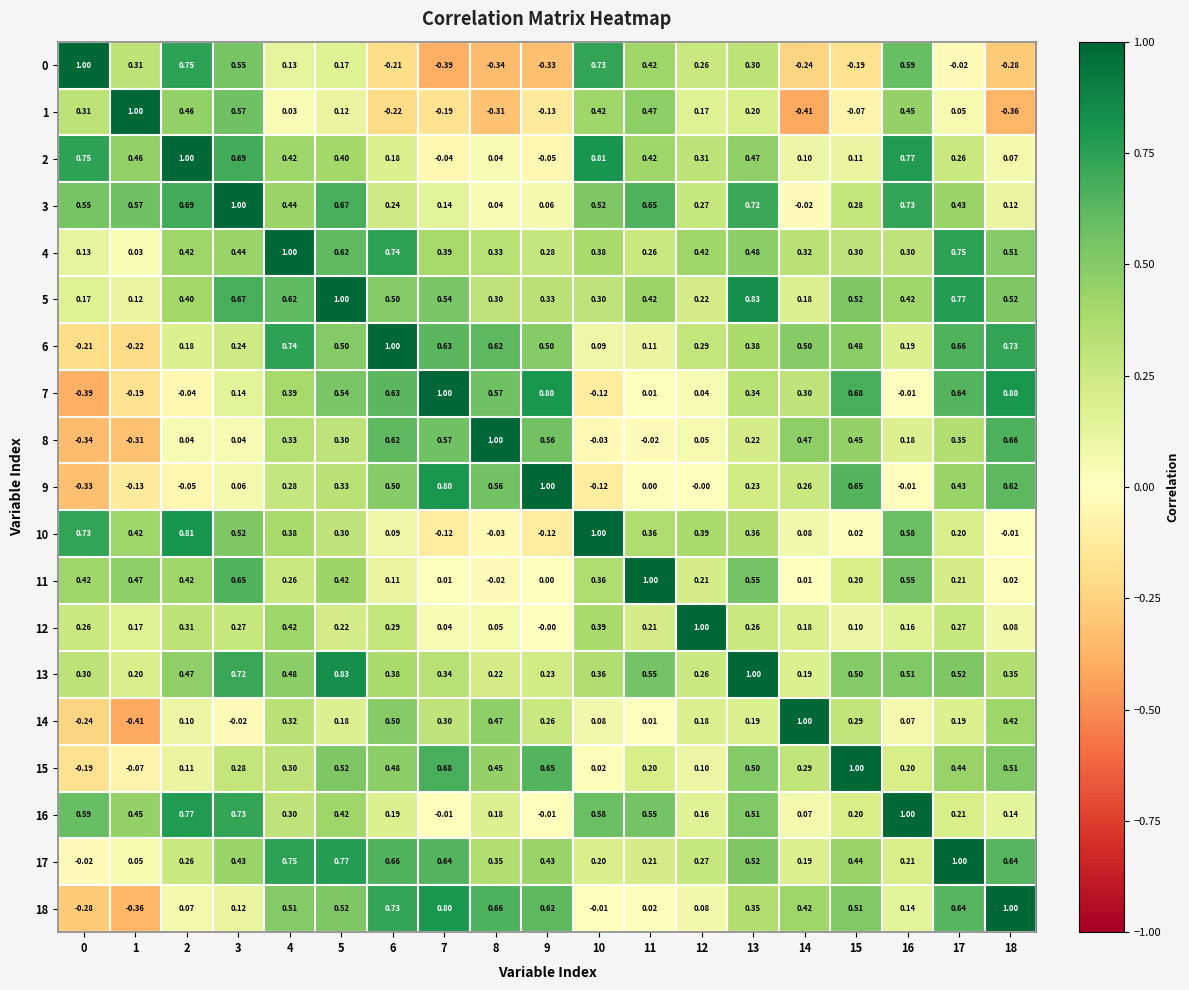

At how many categories does at least one series exceed 0?

19